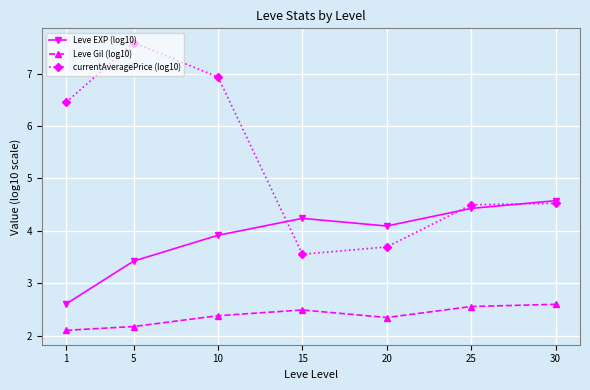

What is the difference between the second highest and minimum values in the currentAveragePrice (log10) series?

3.4